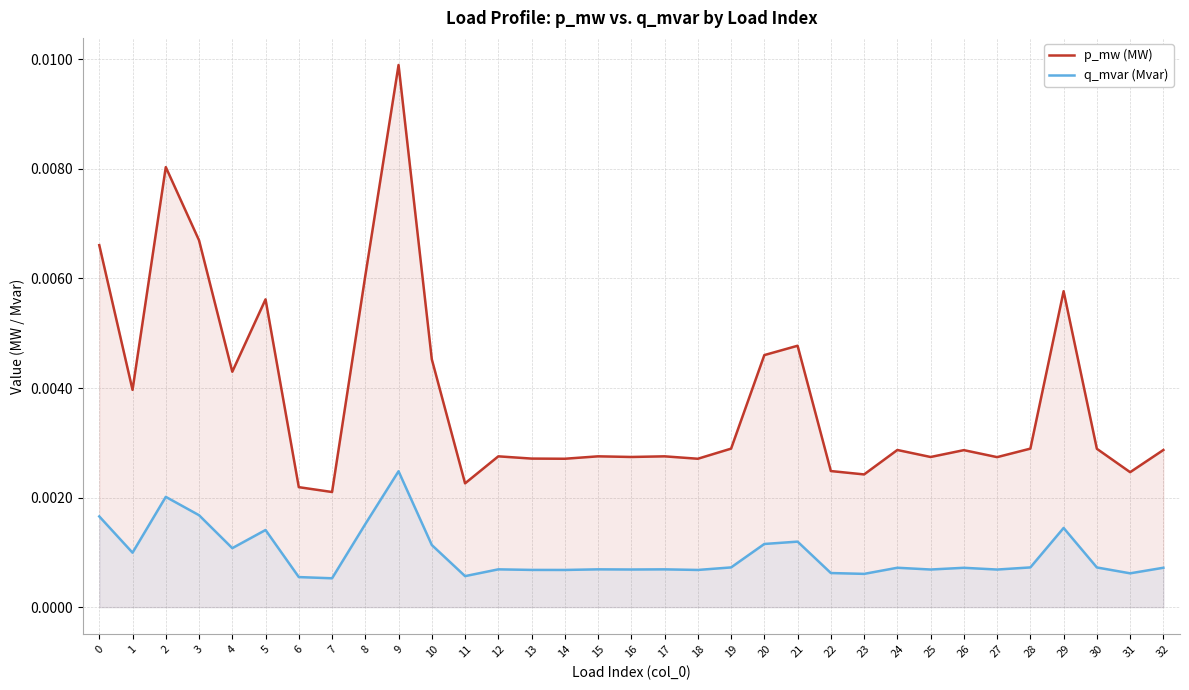

True or false: q_mvar (Mvar) and p_mw (MW) cross at least once.

False